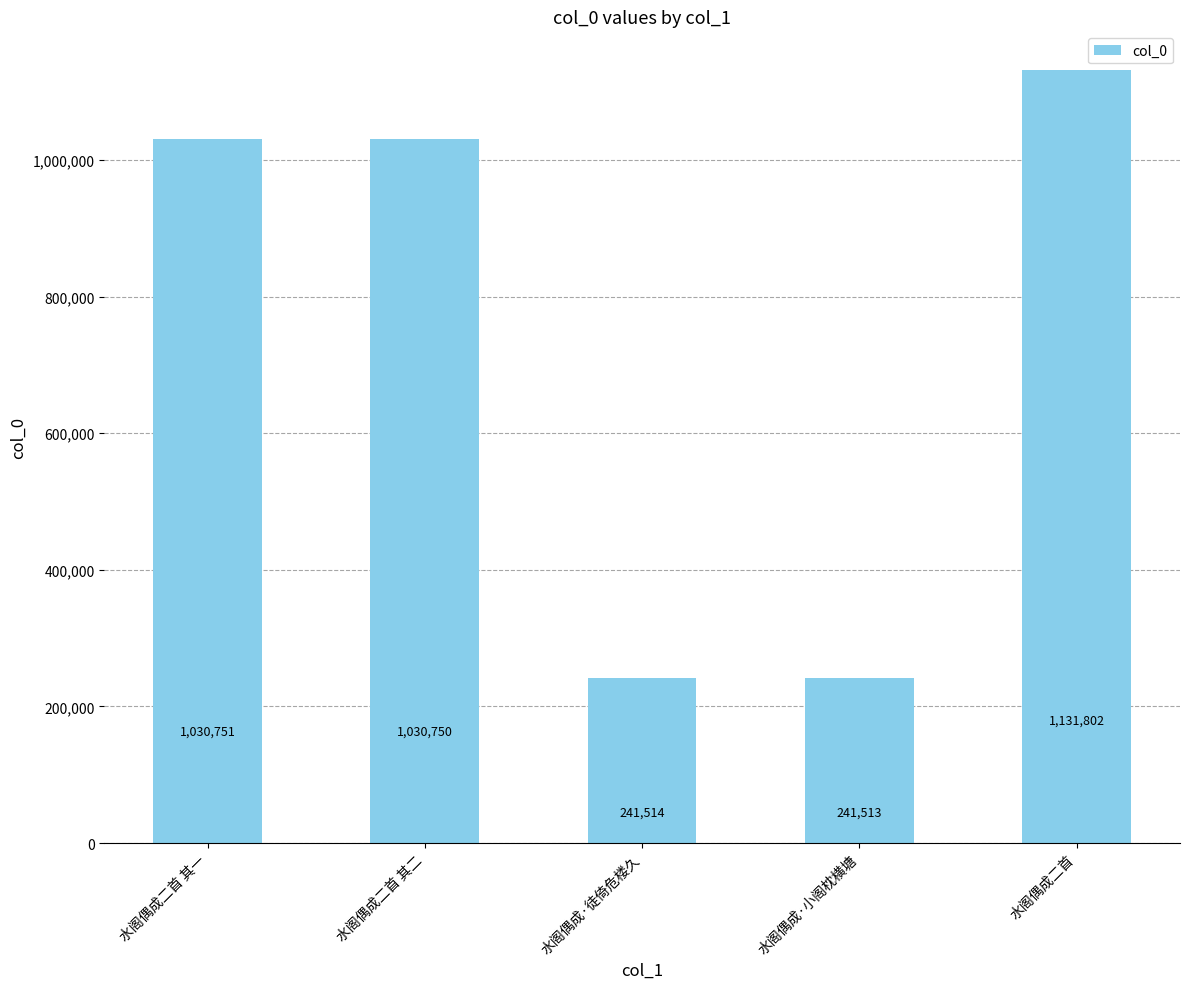

Does the chart contain stacked bars?

No